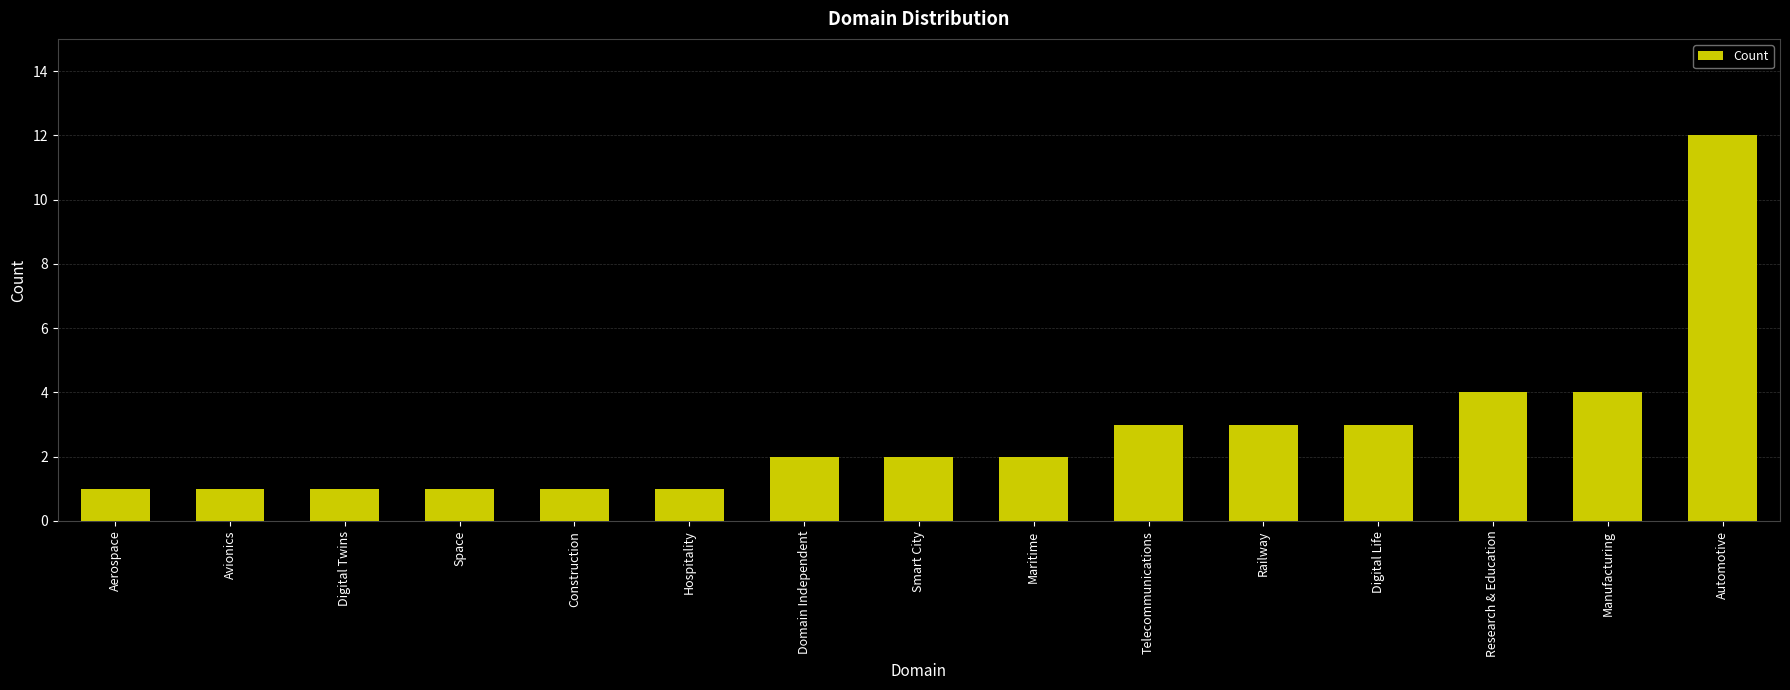

What position from the left is Automotive?

15